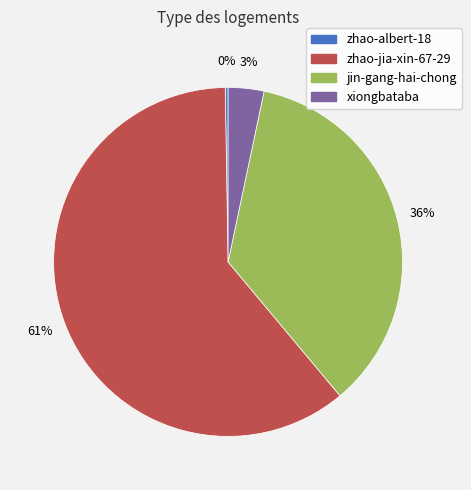

What is the largest slice in the pie chart?

zhao-jia-xin-67-29